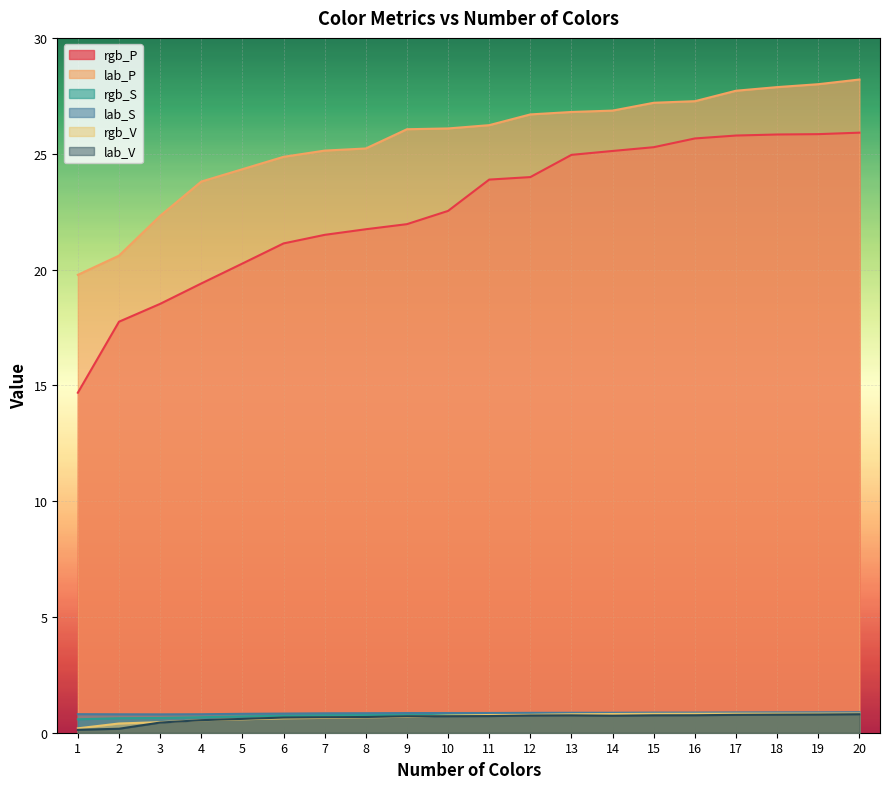

True or false: lab_S and lab_P cross at least once.

False